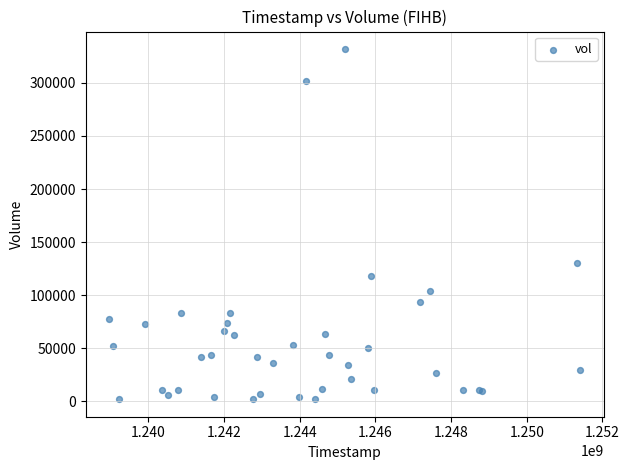

What Y value in the scatter plot is closest to 166984?

130050